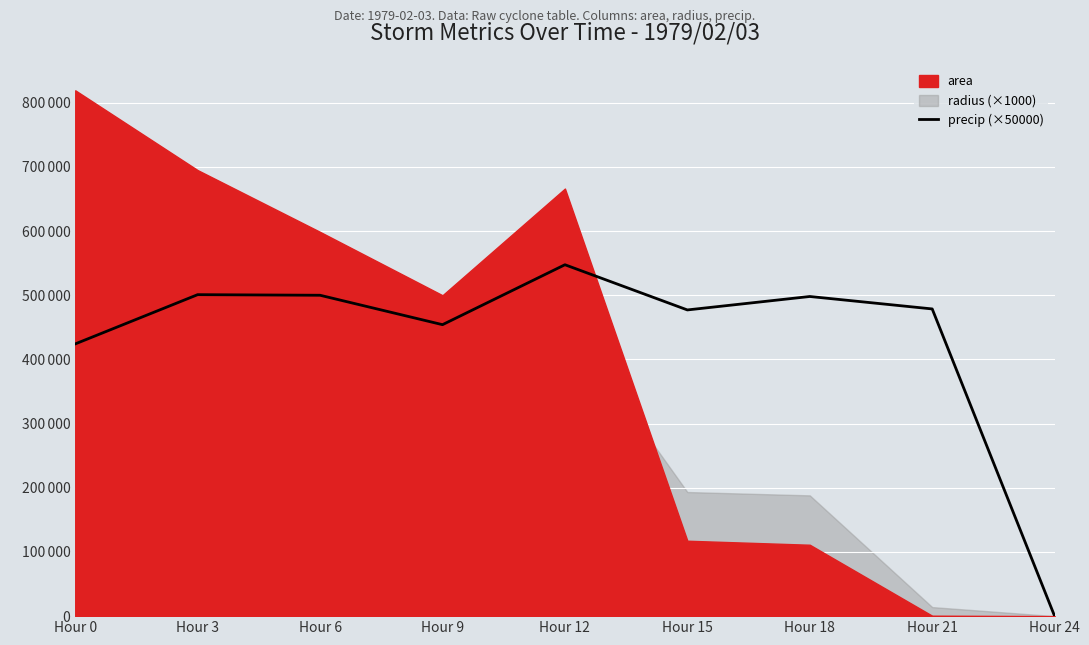

At which label is the value closest to 273780?

Hour 0